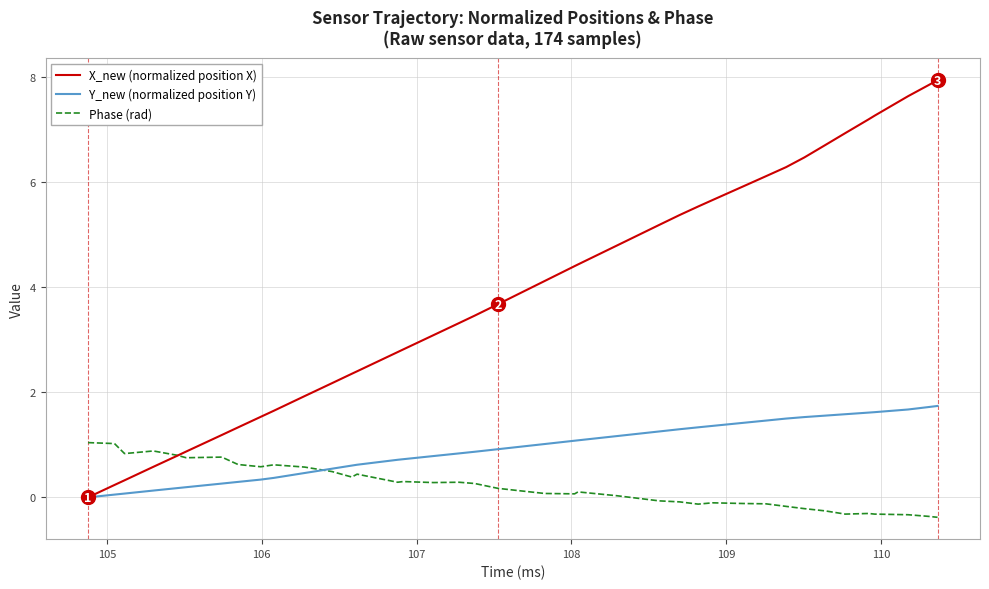

List the series in order of their overall mean, lowest first.

Phase (rad), Y_new (normalized position Y), X_new (normalized position X)